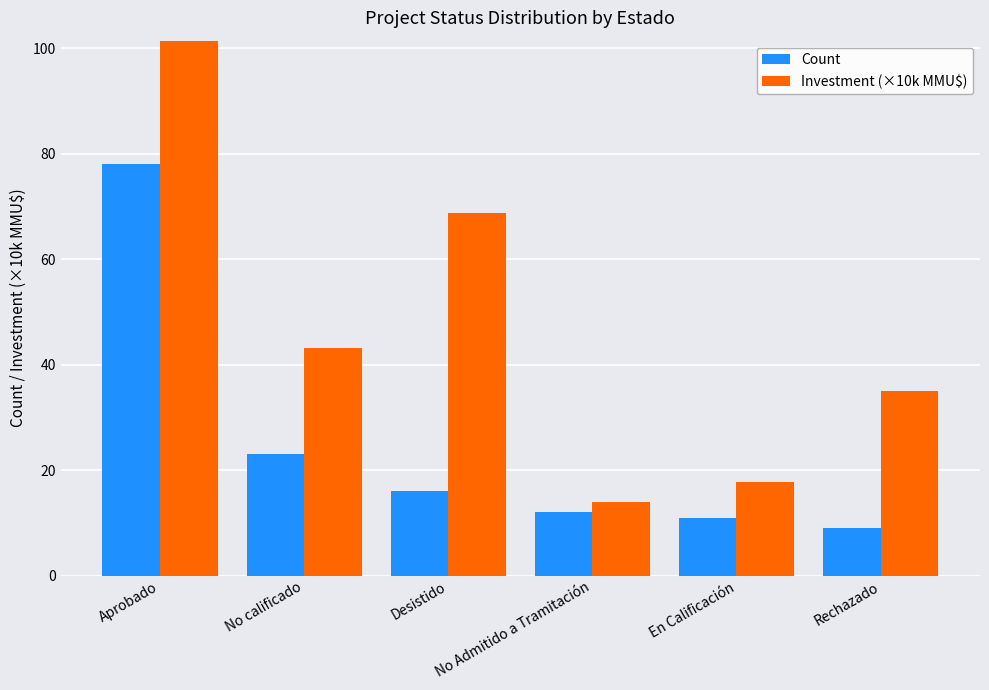

The Investment (×10k MMU$) series shows 35.0 at Rechazado. True or false?

True